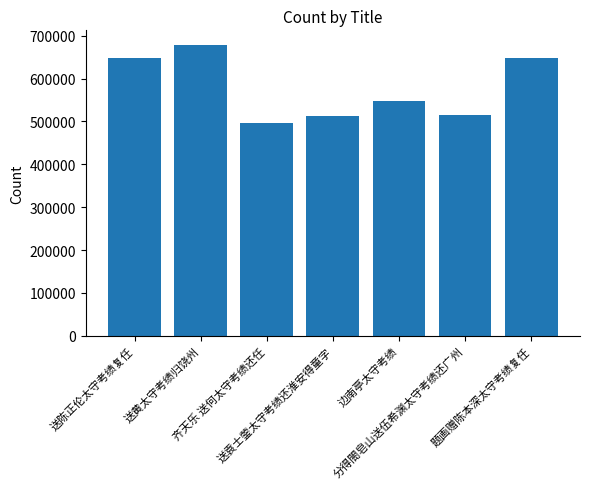

Which has a higher value, 齐天乐 送何太守考绩还任 or 送黄太守考绩归饶州?

送黄太守考绩归饶州